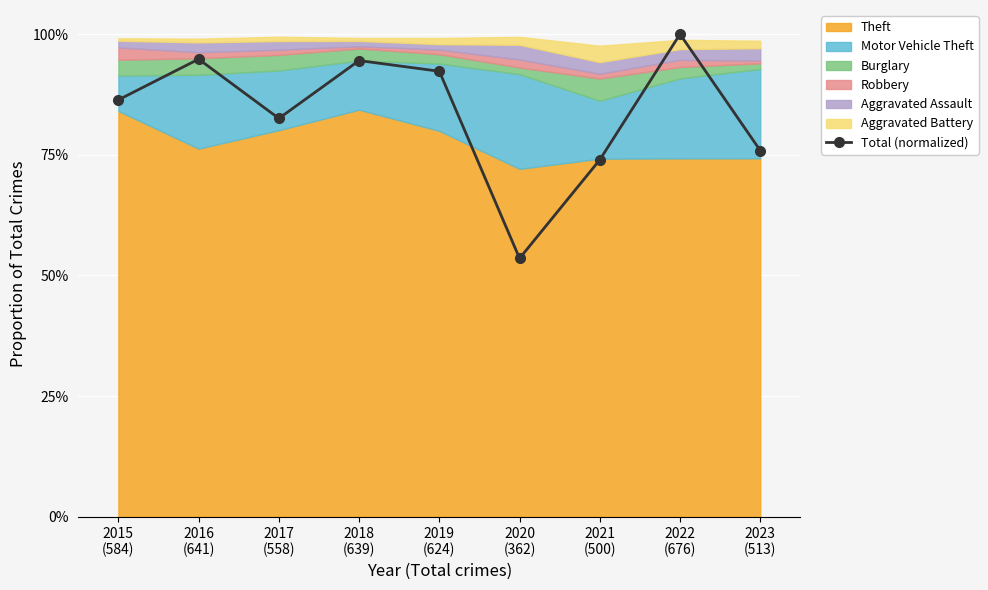

What position from the left is 2016
(641)?

2